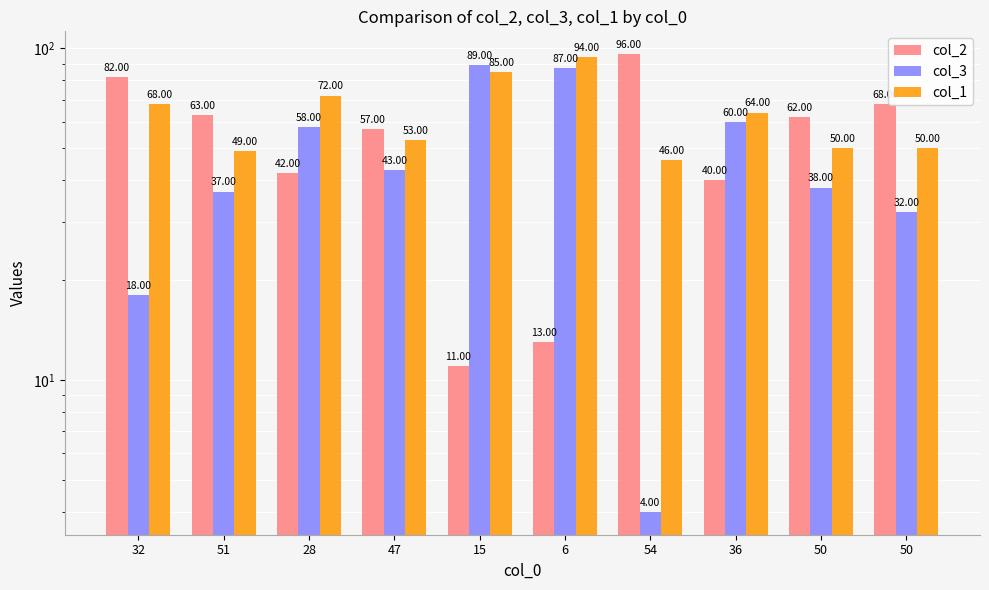

What is the greatest value displayed?

96